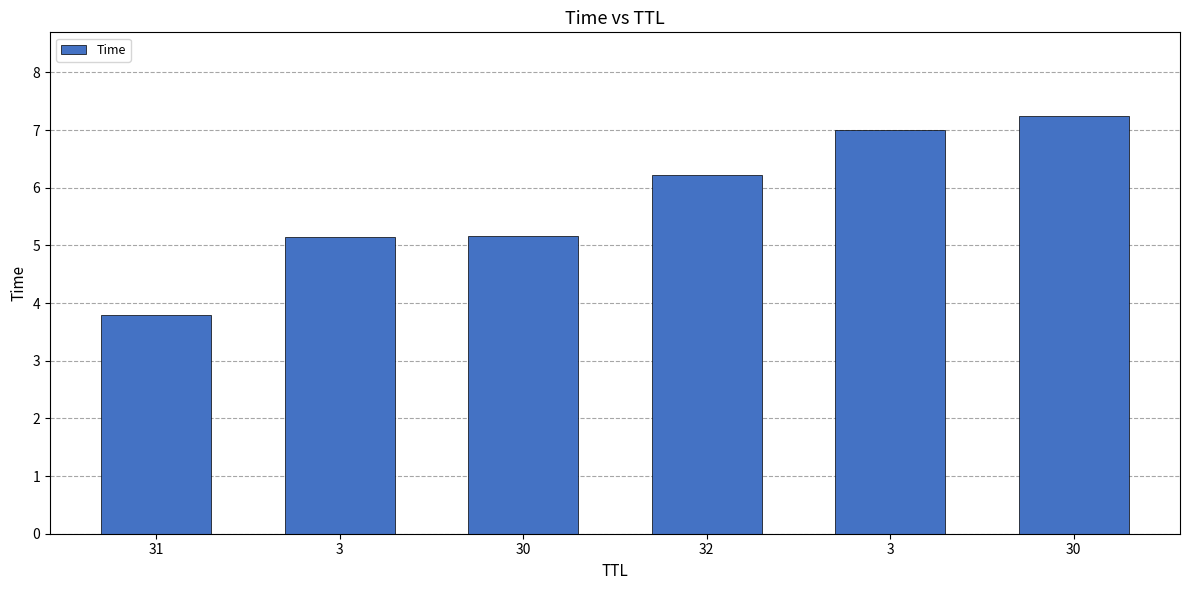

Are the bars horizontal?

No